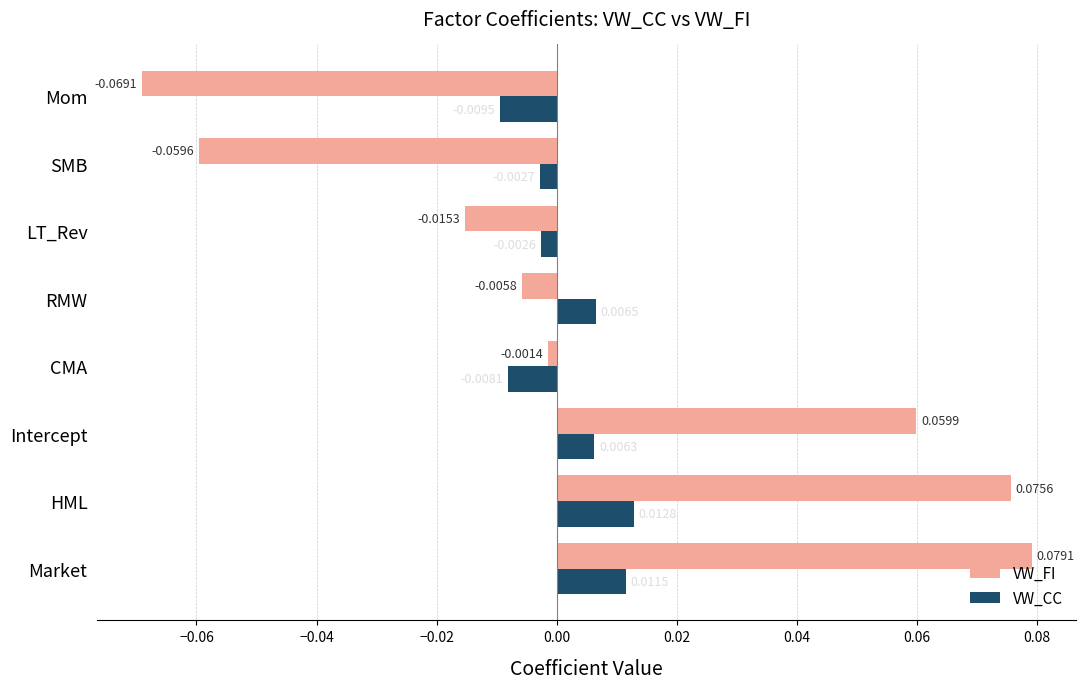

How many distinct data groups are displayed?

2